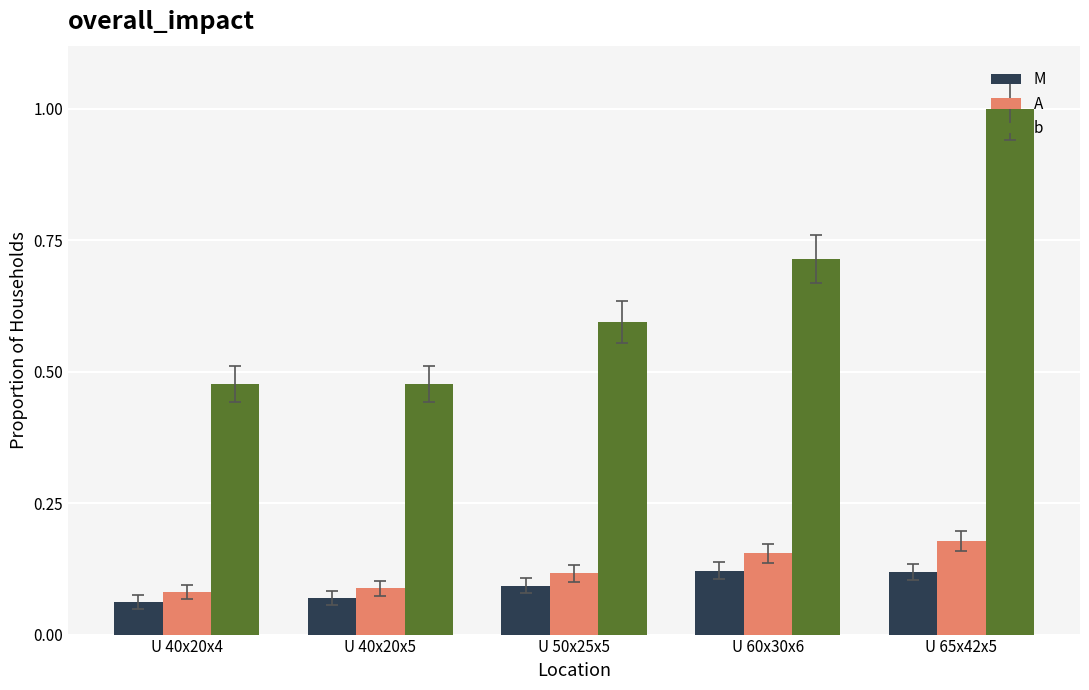

Between U 40x20x4 and U 60x30x6, which series saw the biggest shift?

b